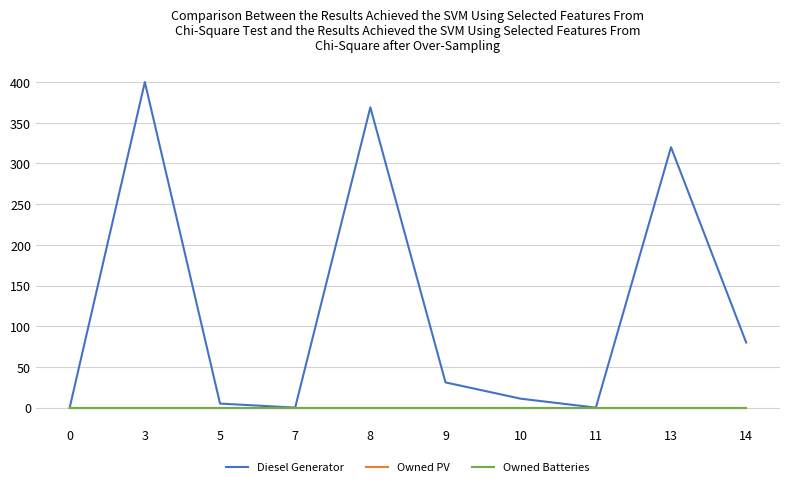

Does the chart have visible grid lines?

Yes